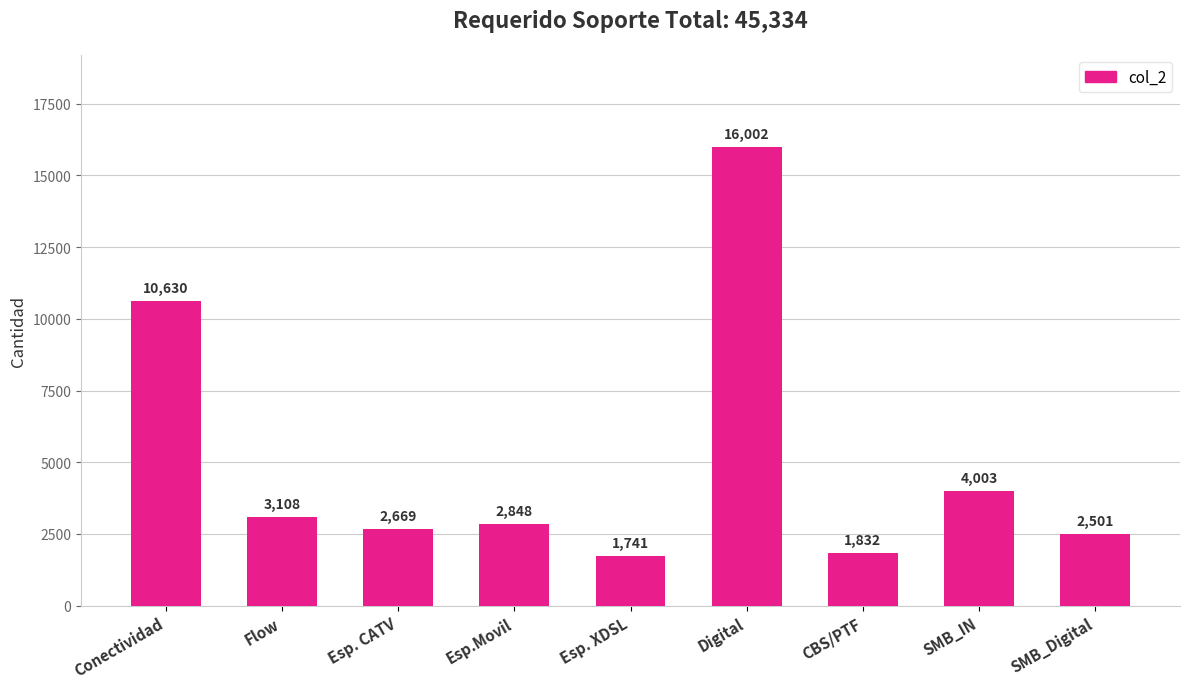

Reading right to left, transcribe all the data shown in this chart.

SMB_Digital=2501	SMB_IN=4003	CBS/PTF=1832	Digital=16002	Esp. XDSL=1741	Esp.Movil=2848	Esp. CATV=2669	Flow=3108	Conectividad=10630